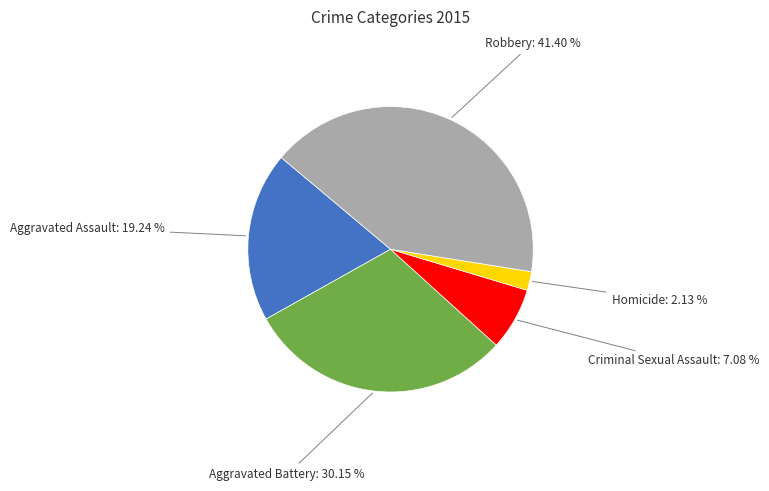

How many slices are in this pie chart?

5